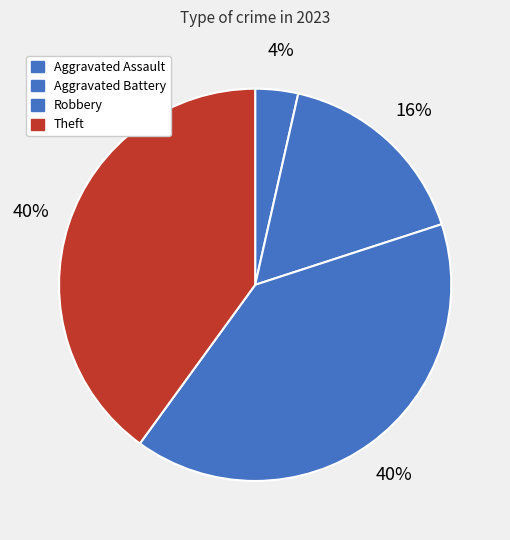

How many segments does this pie chart have?

4